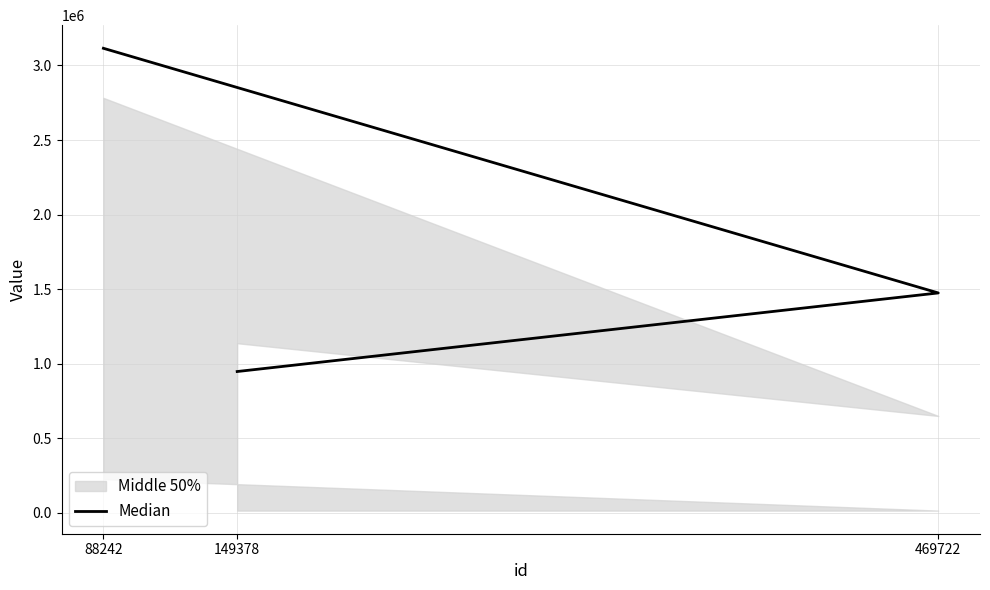

What is the change in value from 149378 to 469722?

+526856